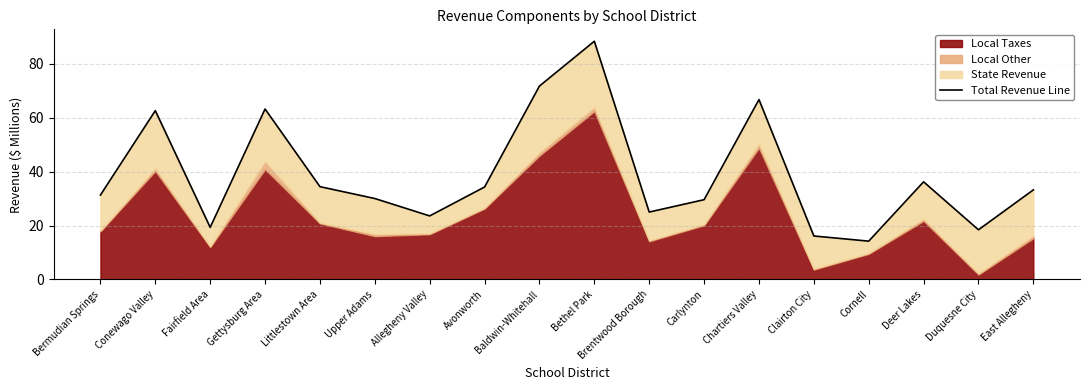

Does the chart have visible grid lines?

Yes